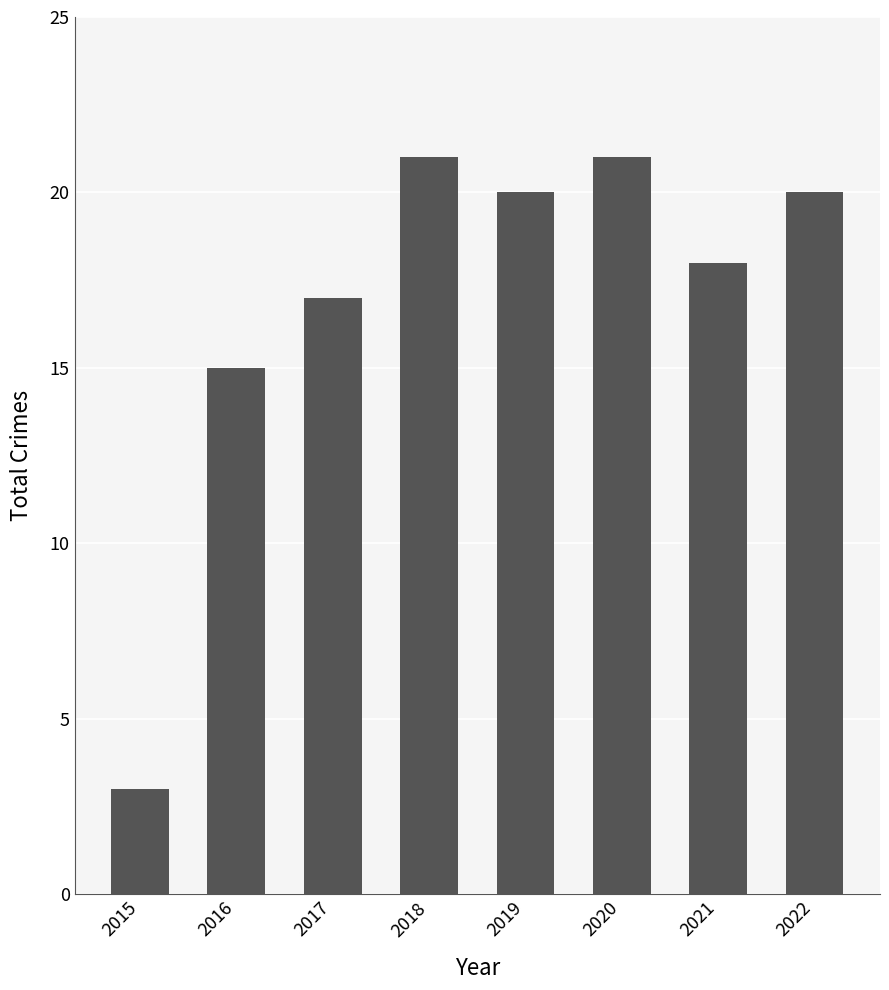

What is the average value?

17